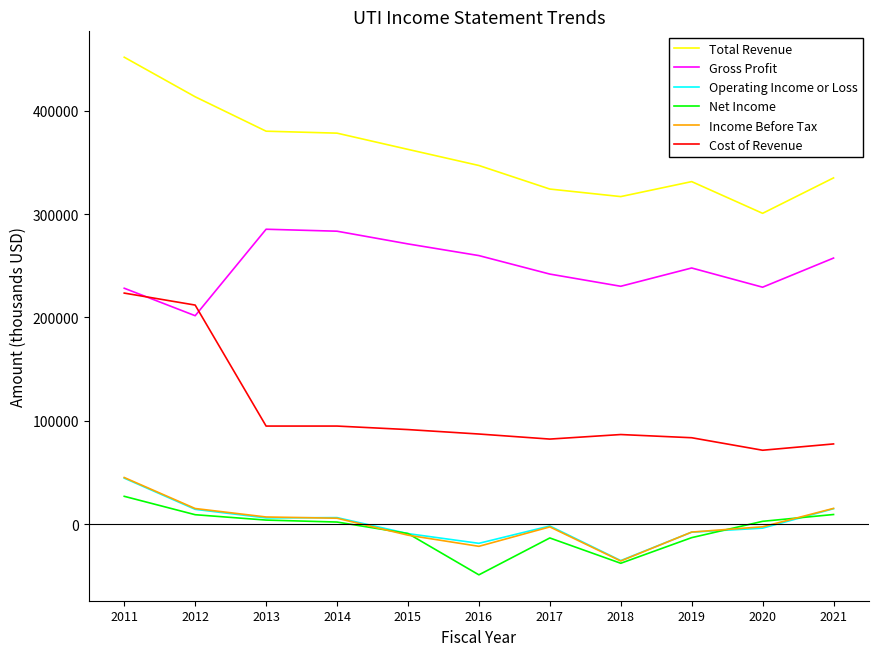

Which series has the widest spread of values?

Cost of Revenue